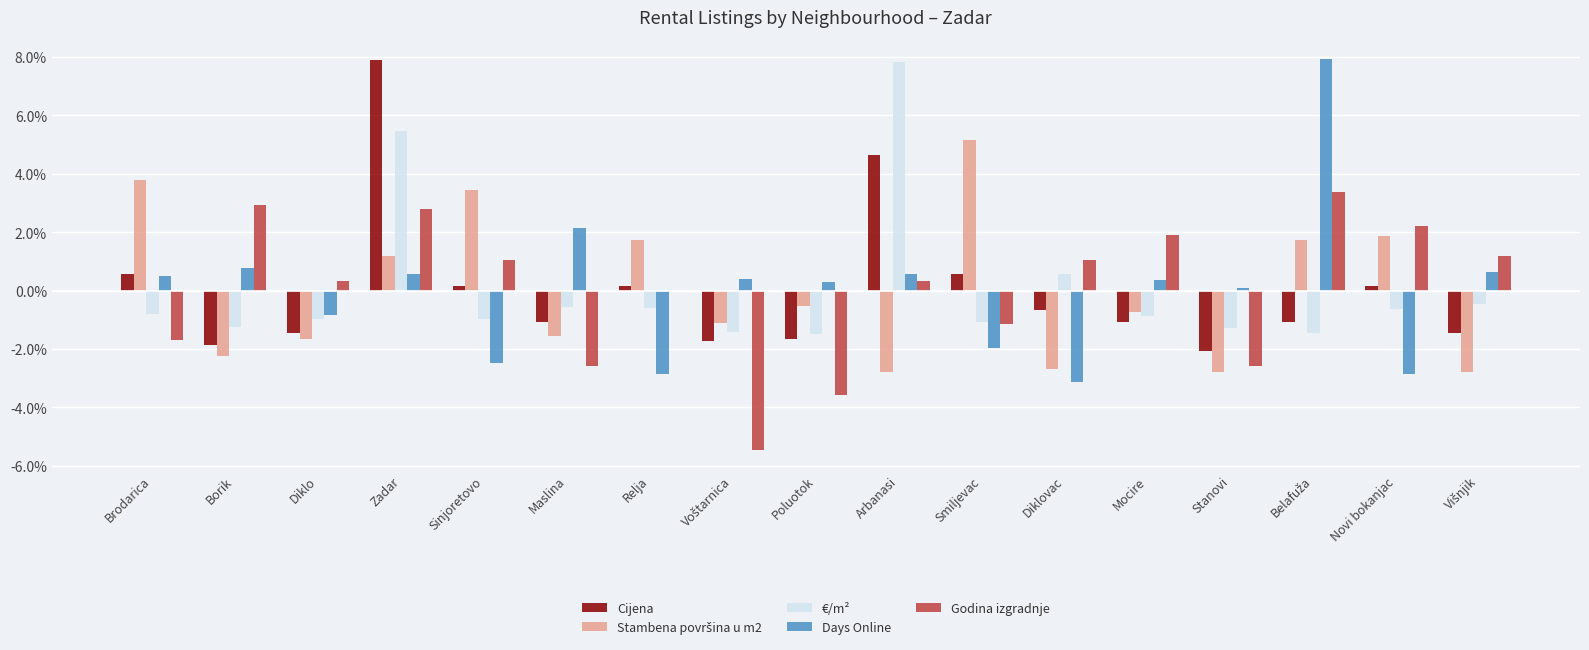

Which has a higher value, Smiljevac or Diklovac?

Smiljevac